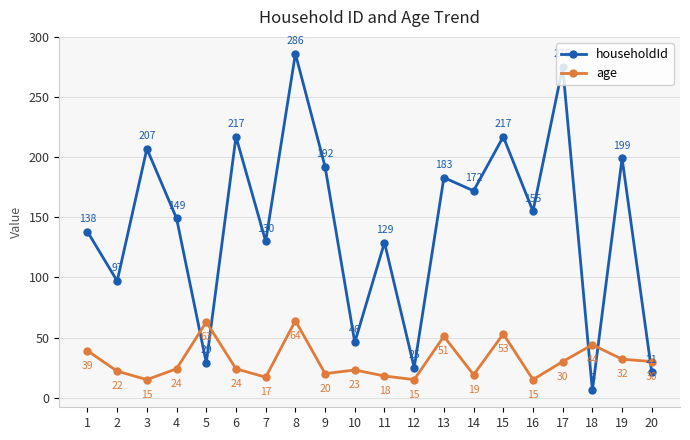

At which category does age reach its first local valley?

3